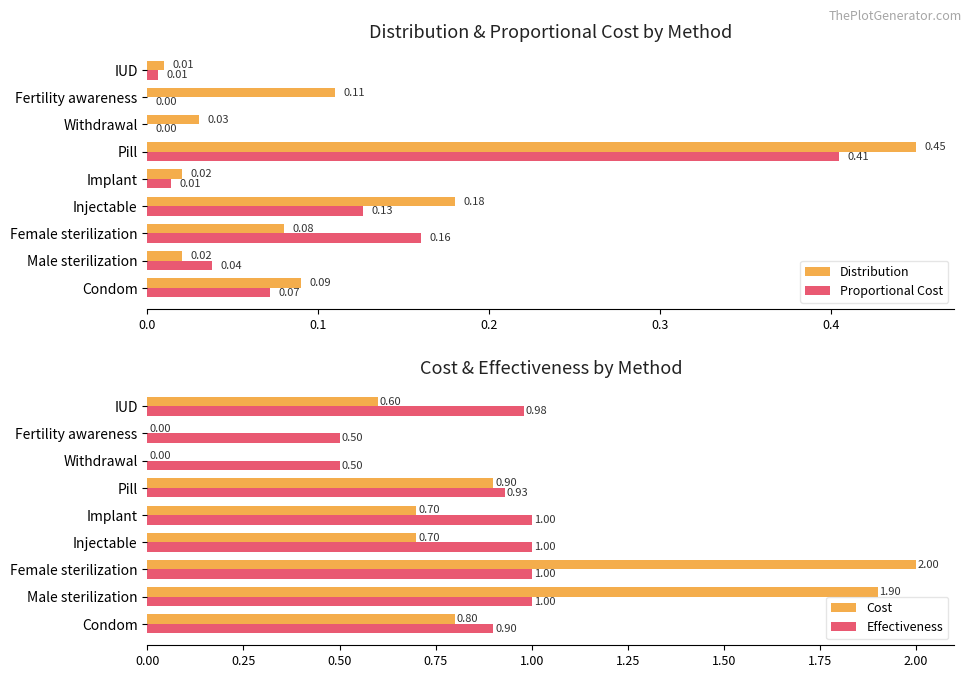

Where is Distribution nearest to the value 0?

IUD